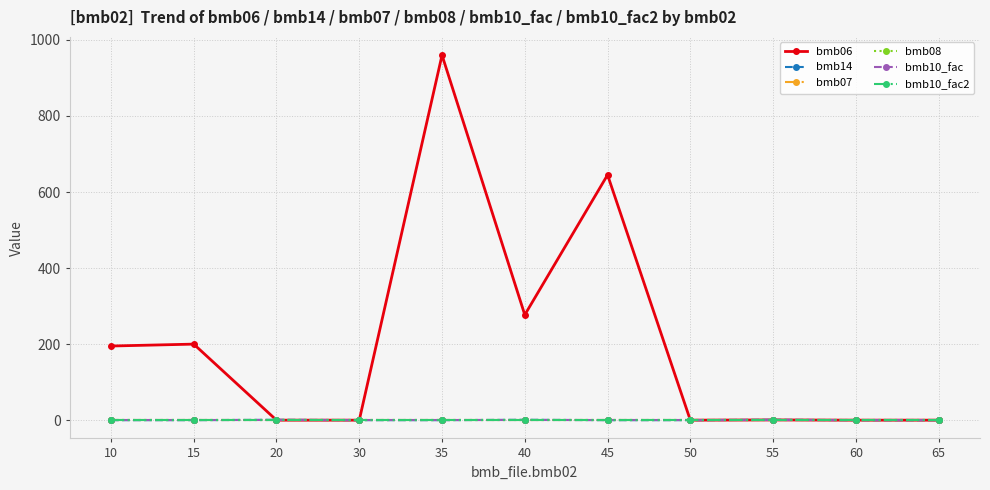

Does the chart have visible grid lines?

Yes